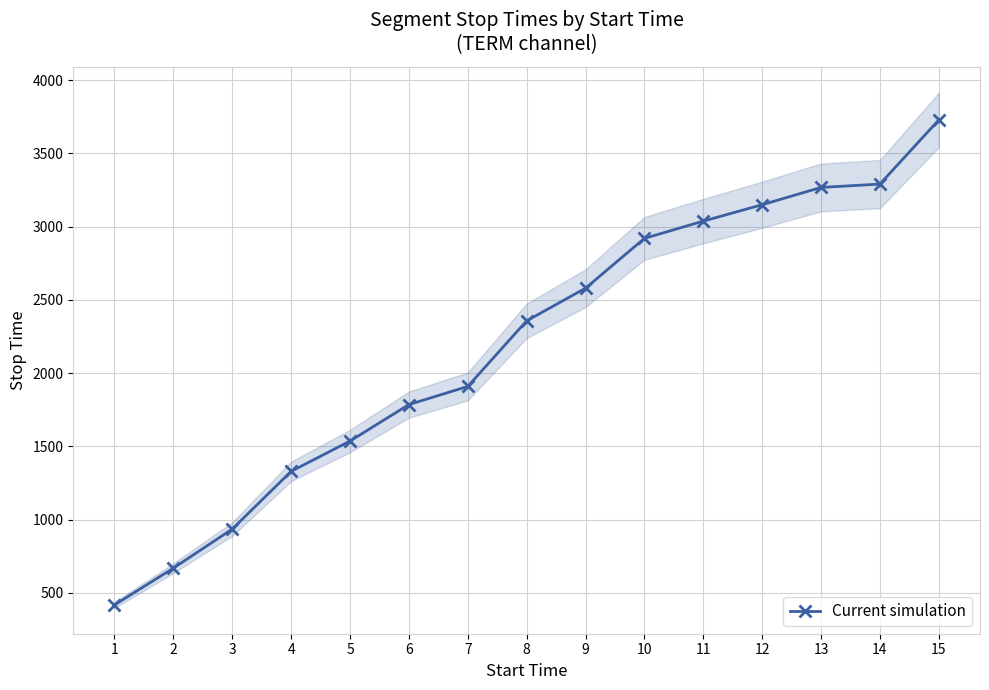

Reading right to left, what are all the values shown in this chart?

15=3729	14=3291	13=3268	12=3150	11=3038	10=2920	9=2580	8=2357	7=1909	6=1785	5=1536	4=1329	3=935	2=668	1=417